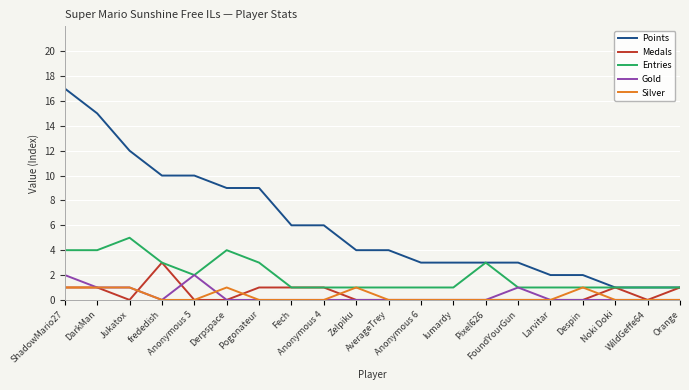

What is the maximum value shown in the chart?

17